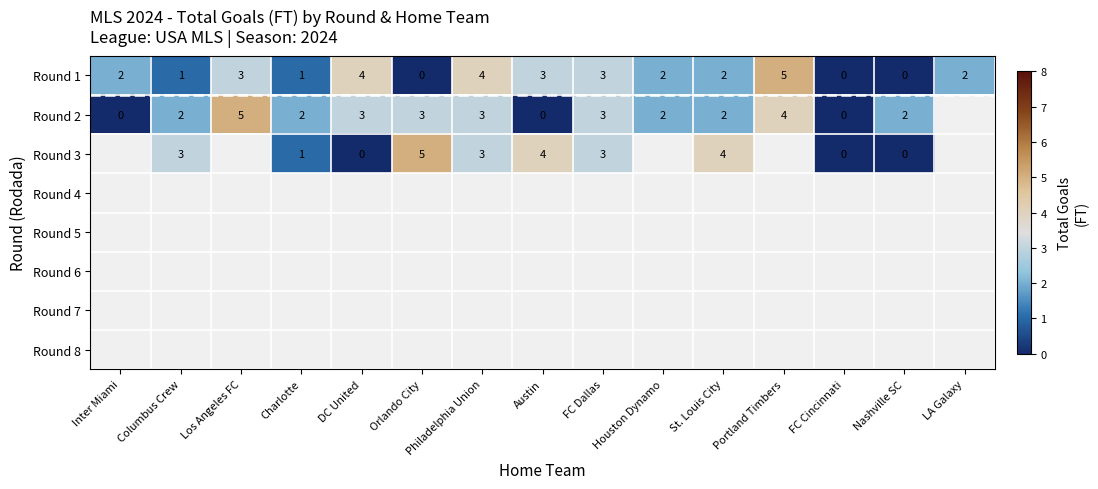

Is it true that Round 1 equals 7 at DC United?

False